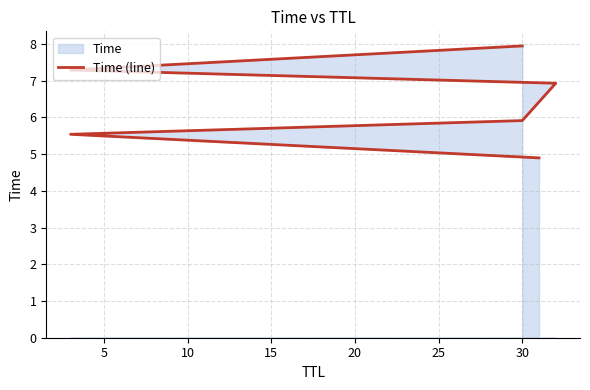

Reading left to right, what are all the values shown in this chart?

4.9	5.5	5.9	6.9	7.3	7.9